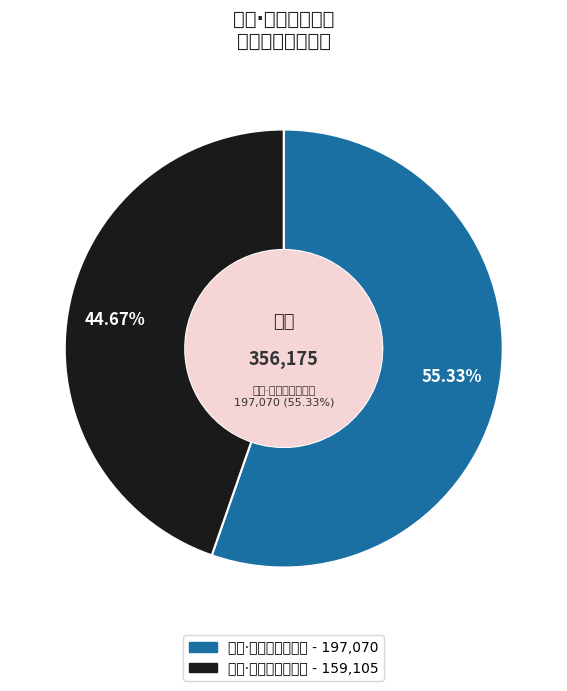

Is 七夕·紫宙风轻敛夕霏 the majority of the pie?

No